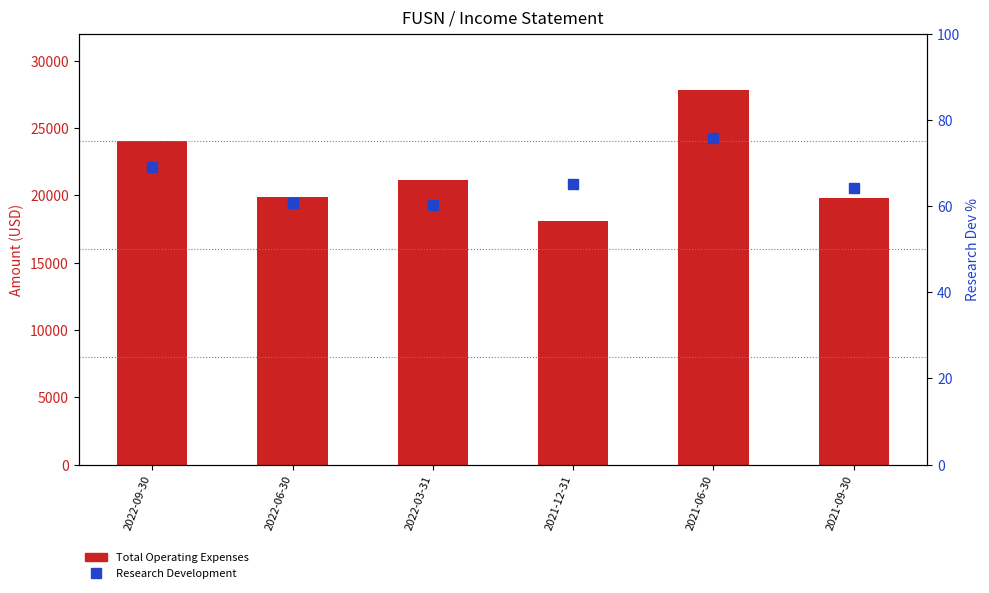

Which series has the widest spread of values?

Total Operating Expenses